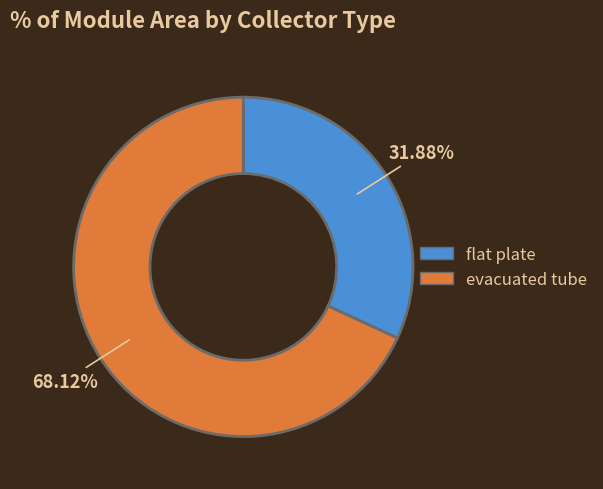

Which category accounts for the majority?

evacuated tube